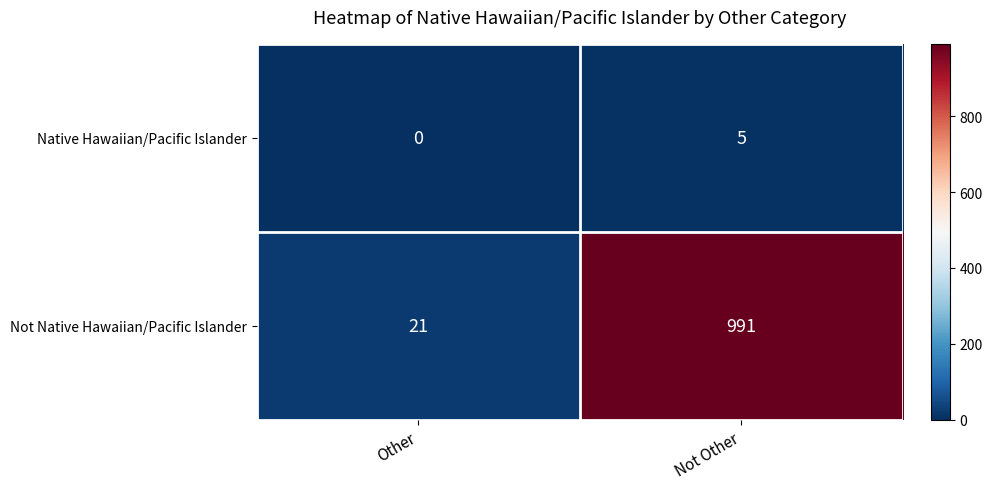

What is the difference between the Not Native Hawaiian/Pacific Islander values at Not Other and Other?

970